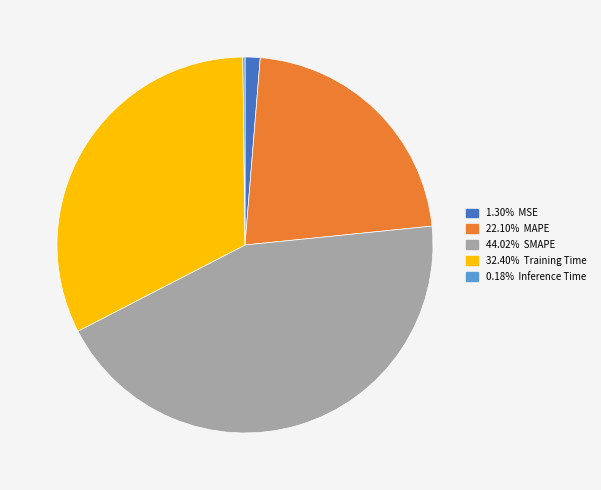

Is there a majority slice in this chart?

No